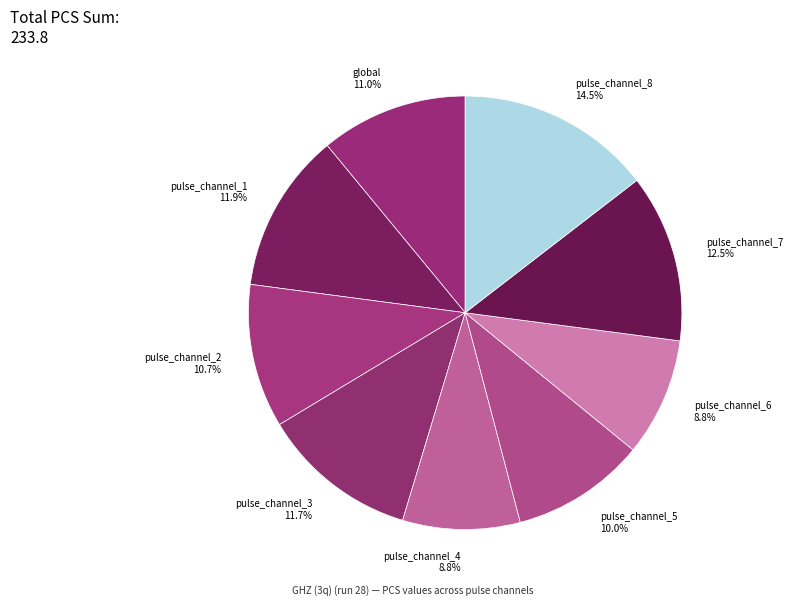

Is the sum of pulse_channel_6 and pulse_channel_2 greater than half?

No